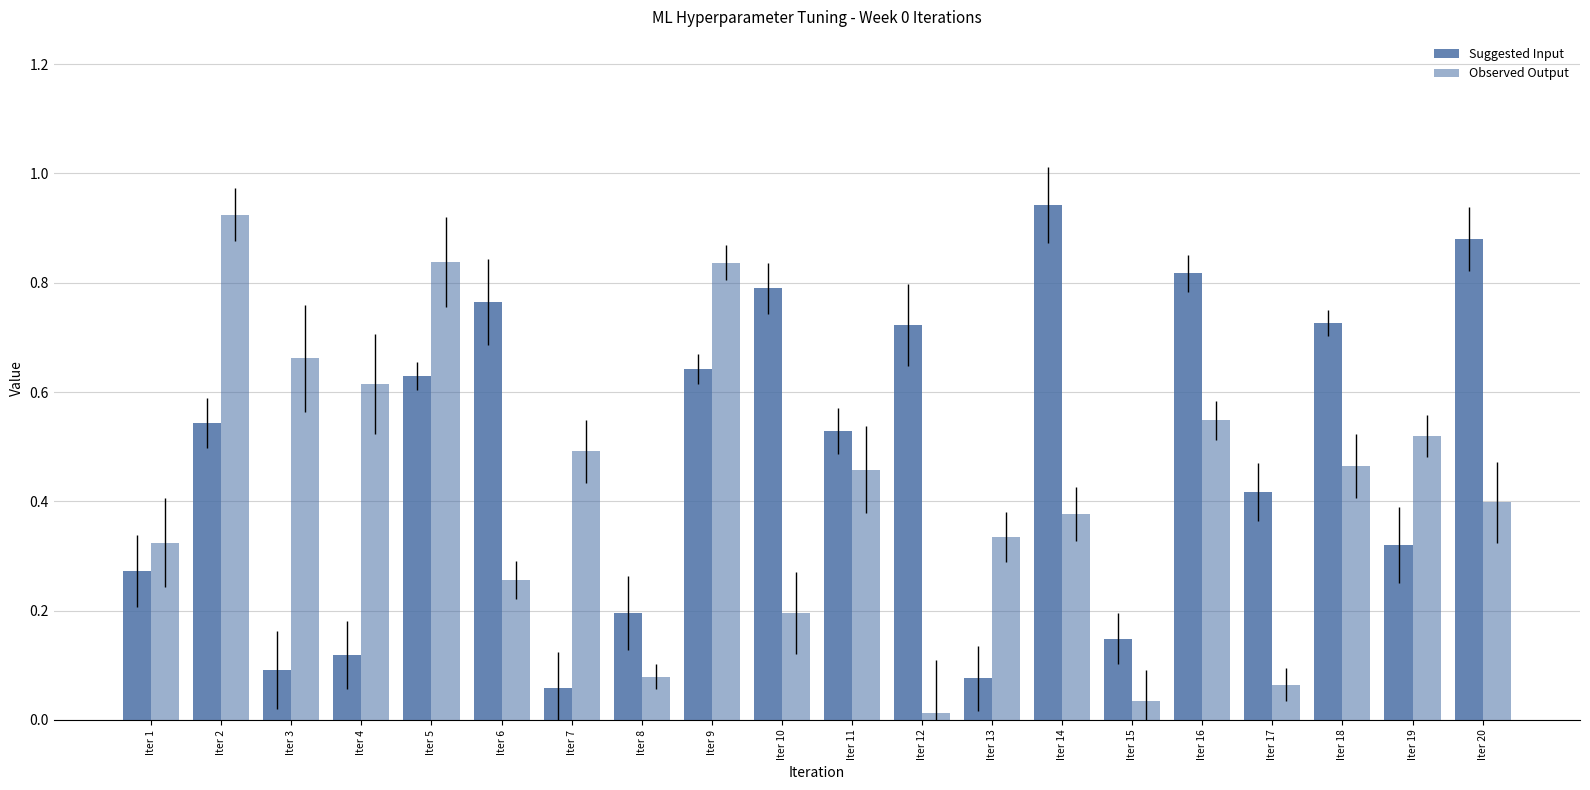

At which label does Observed Output reach its minimum?

Iter 12